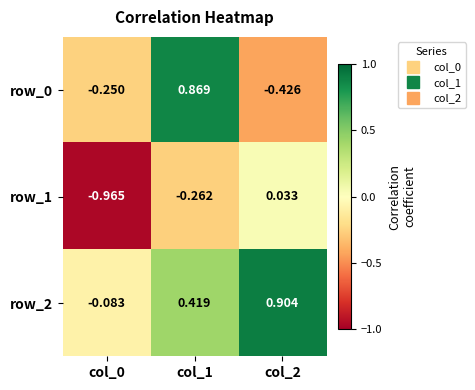

Is the value of row_1 at col_1 greater than the value of row_0 at col_1?

No